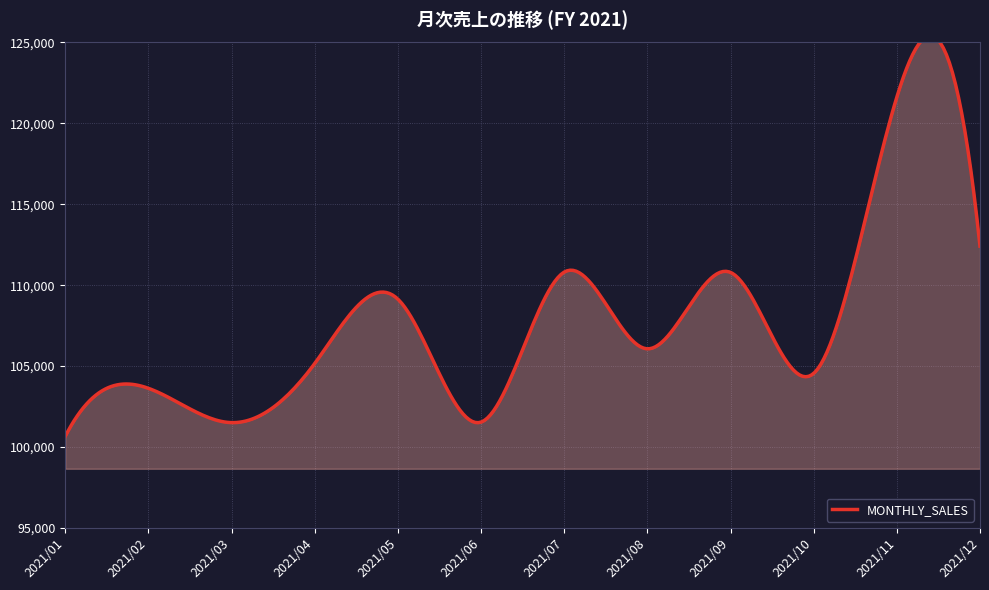

True or false: the data shows 106069 at 2021/08.

True